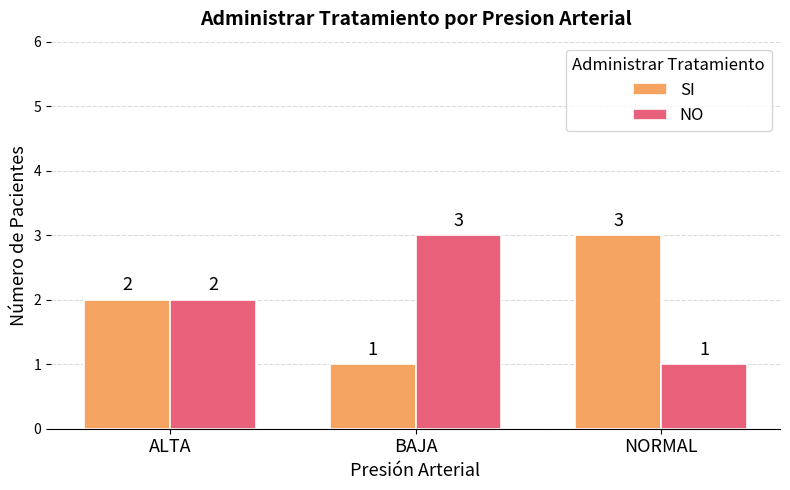

Is the value of NO at ALTA greater than the value of SI at BAJA?

Yes